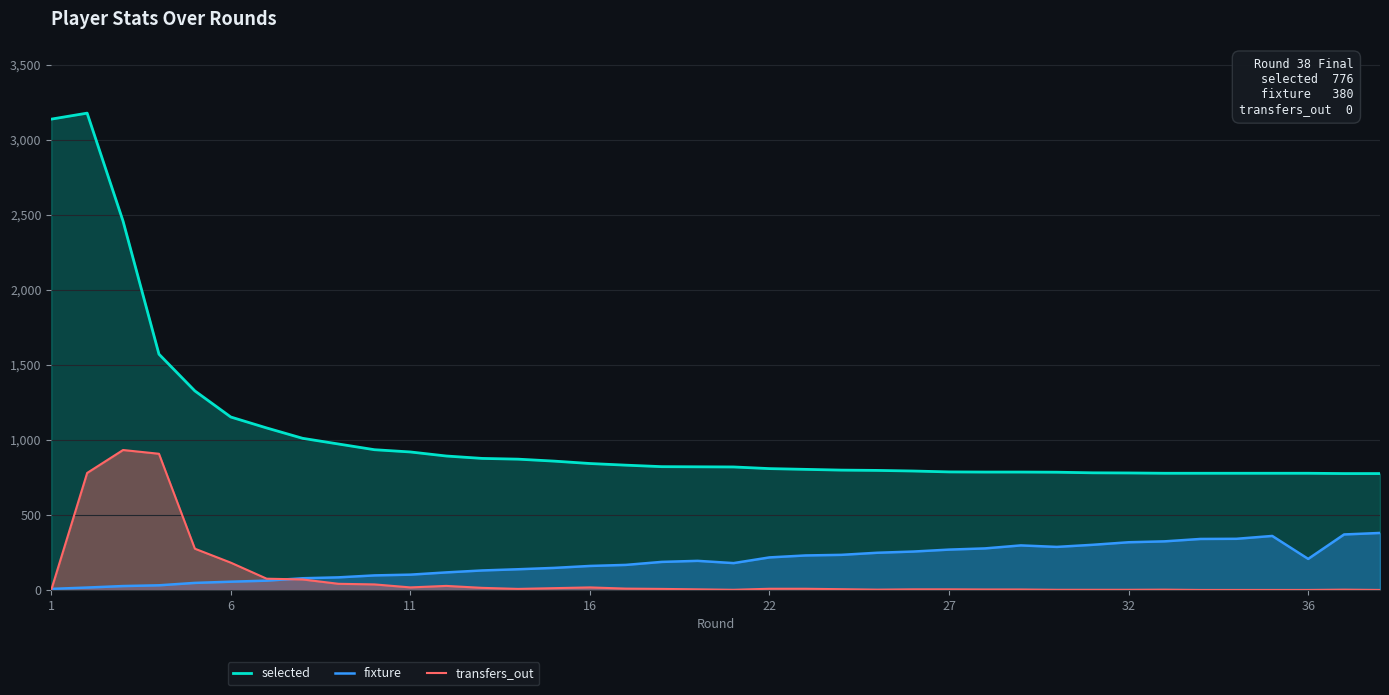

How many values in the selected series exceed 821?

18